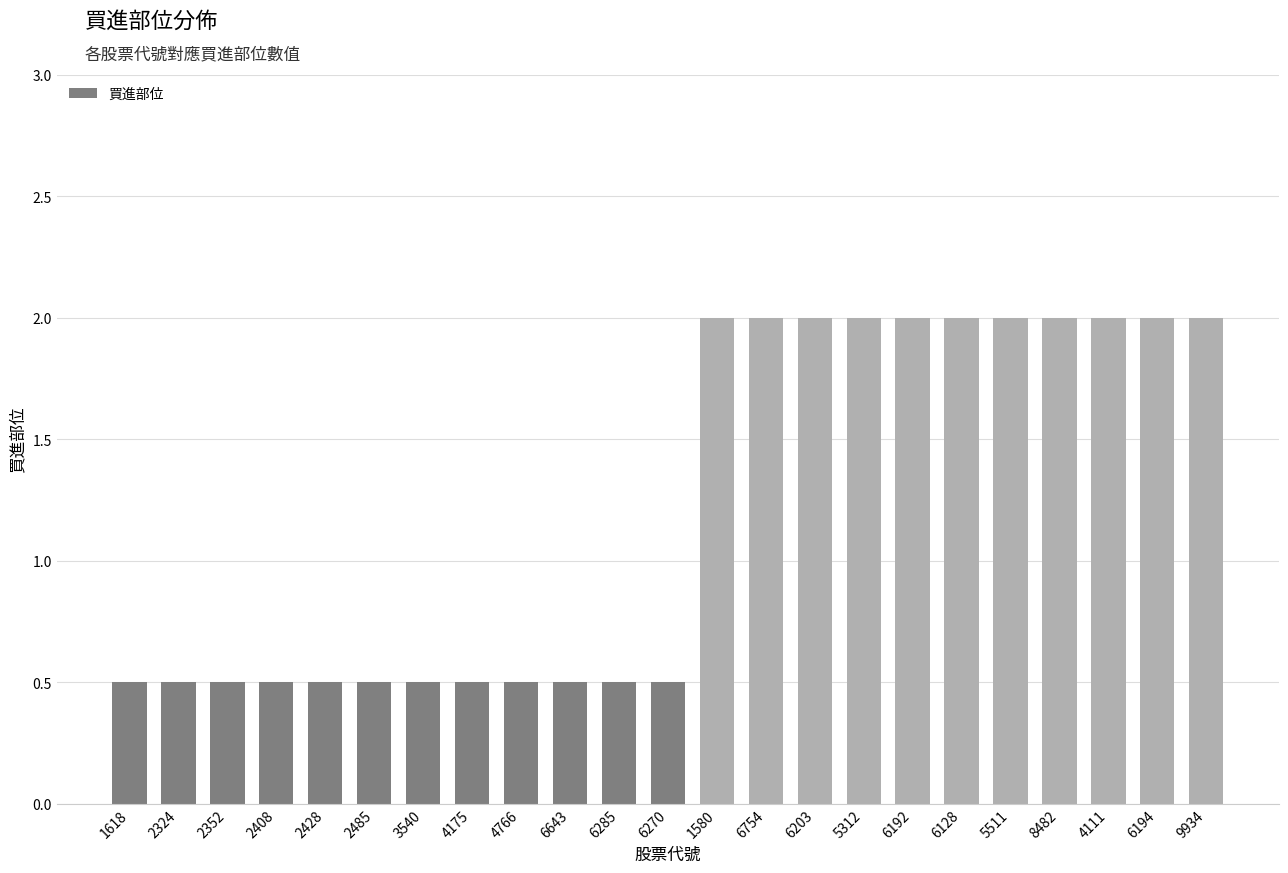

What is the smallest value displayed?

0.5